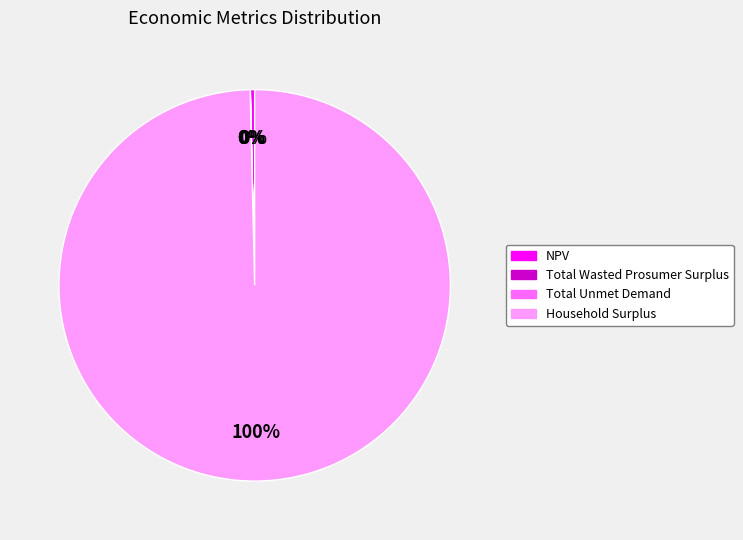

Is it true that NPV is 13% of the pie?

False